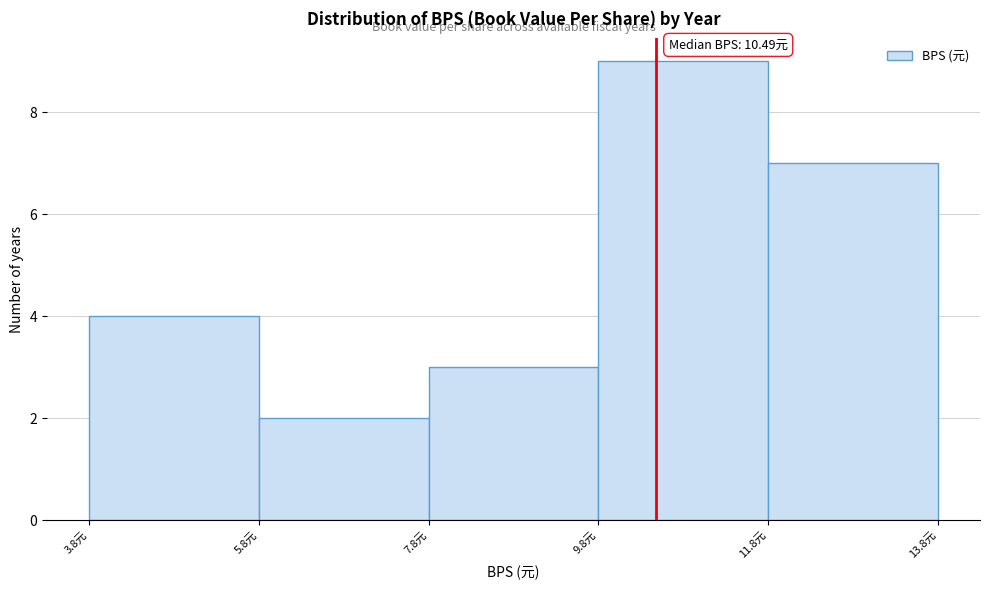

Which range on the x-axis has the tallest bar?

9.8 to 11.8